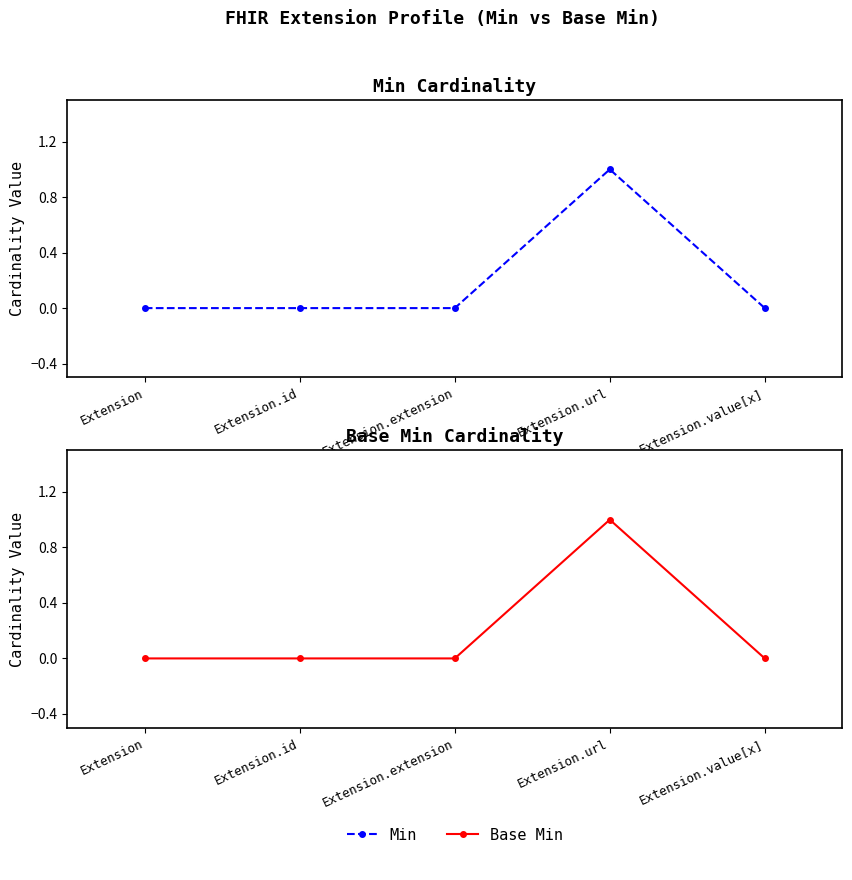

At Extension.extension, list the series in order from largest to smallest.

Min, Base Min